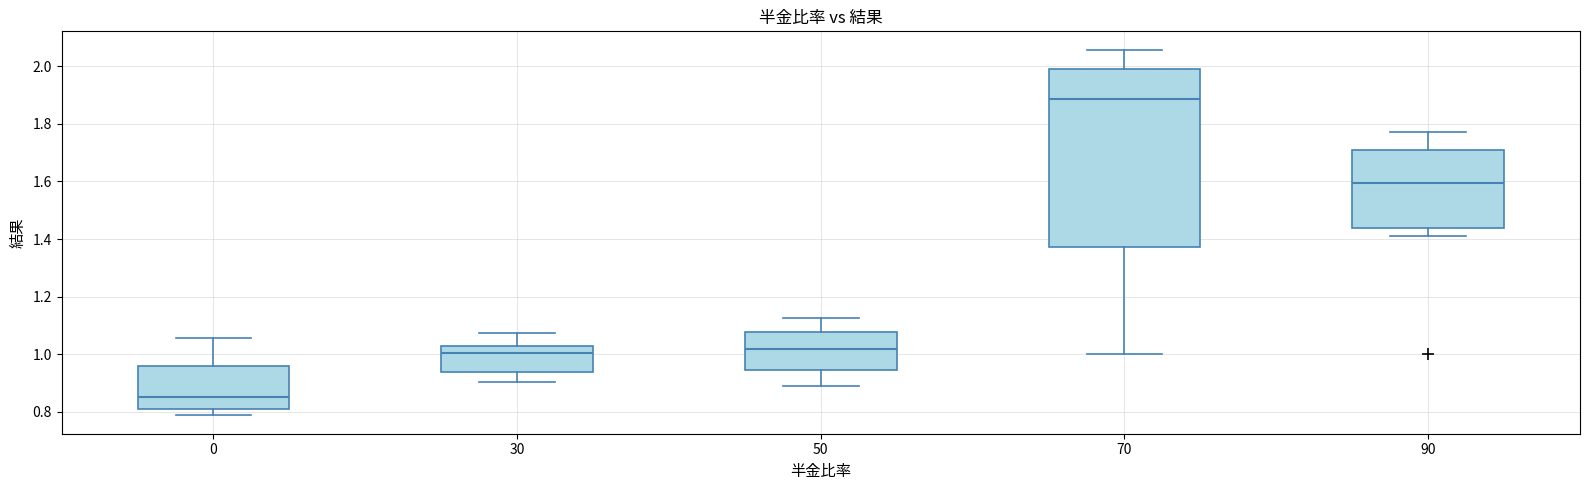

Which box has the lowest median line?

0